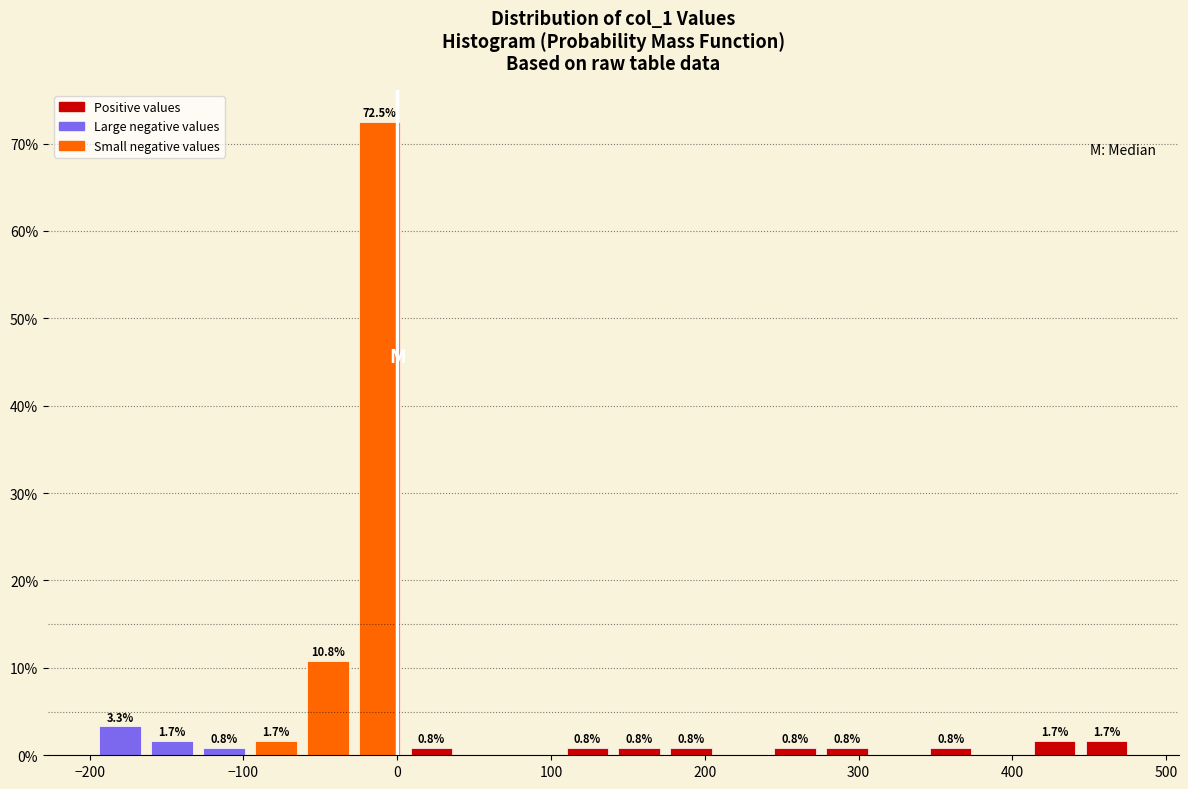

Read against the x-axis, roughly where is the centre of the tallest bar?

-10